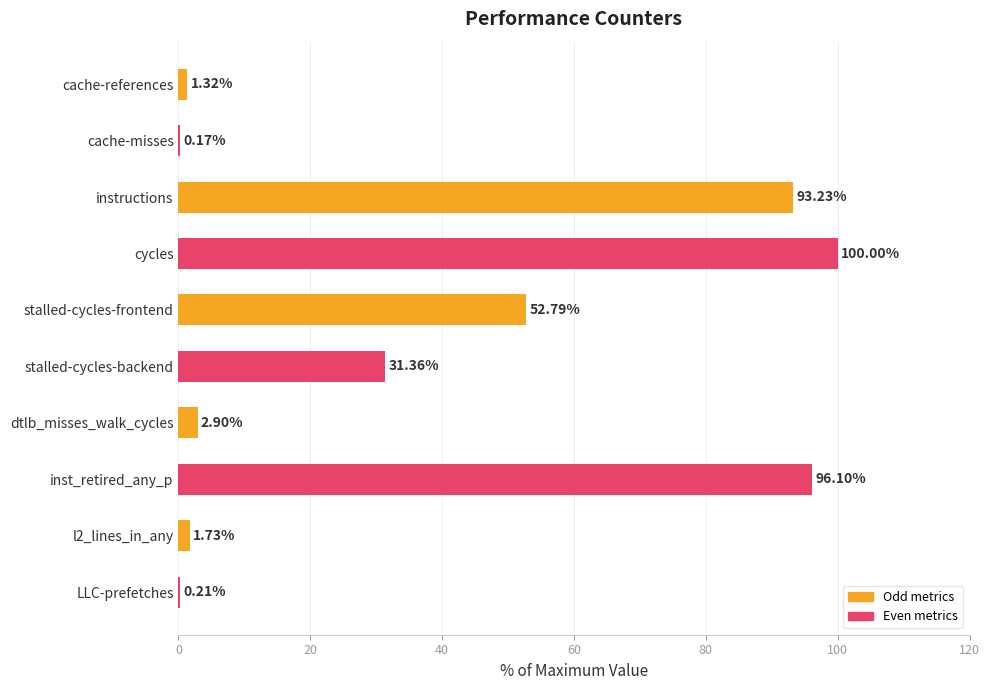

Where is the data nearest to the value 50?

stalled-cycles-frontend